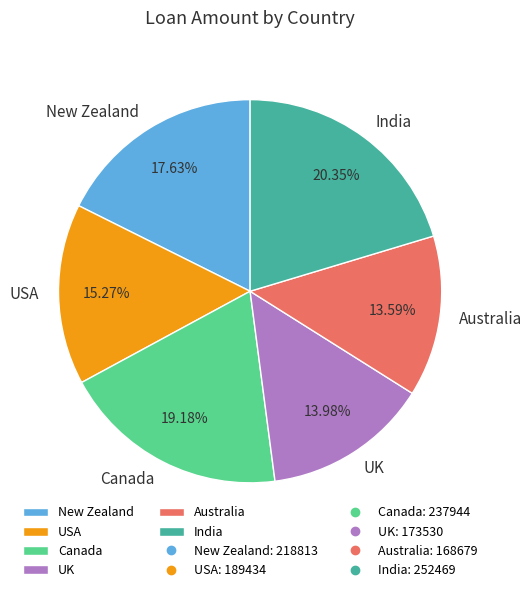

To the nearest percent, what is the average slice percentage?

17%